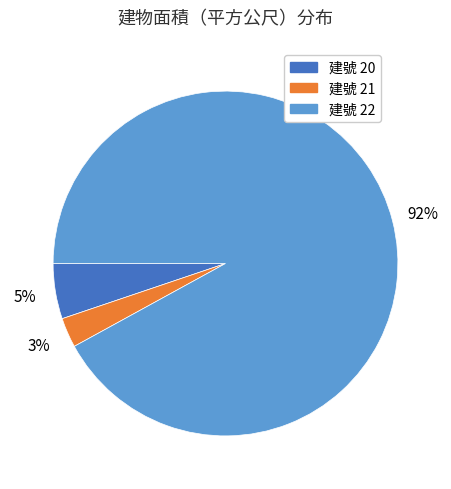

Is there a majority slice in this chart?

Yes